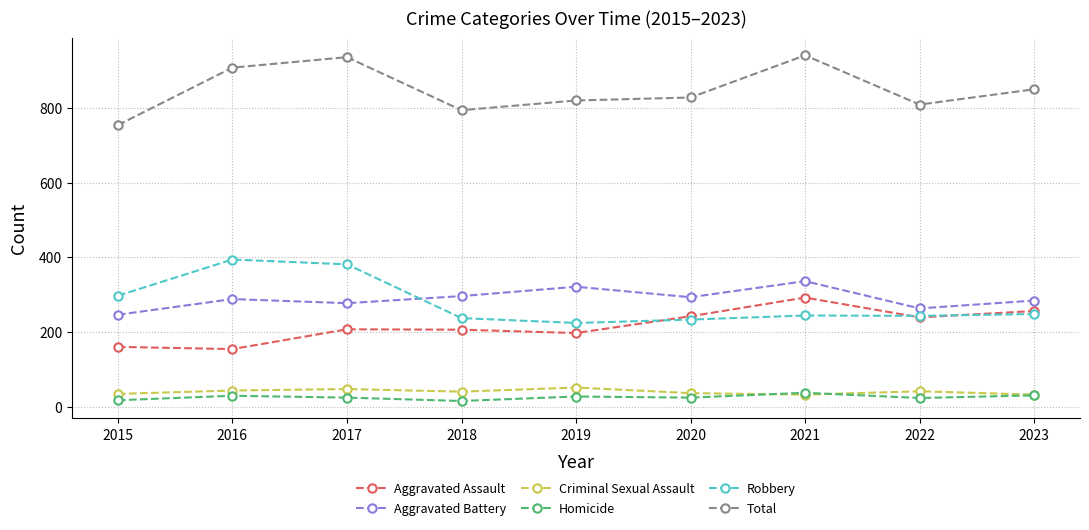

At how many categories does at least one series exceed 881?

3